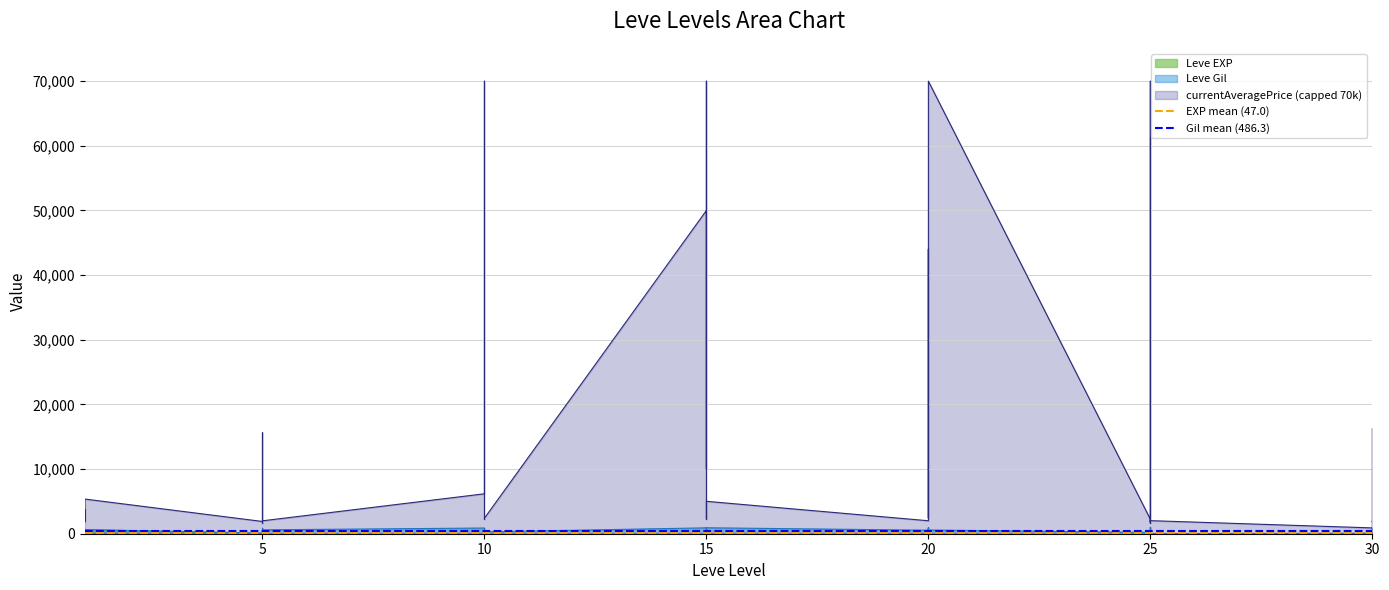

What is the average value of the Gil mean (486.3) series?

486.3